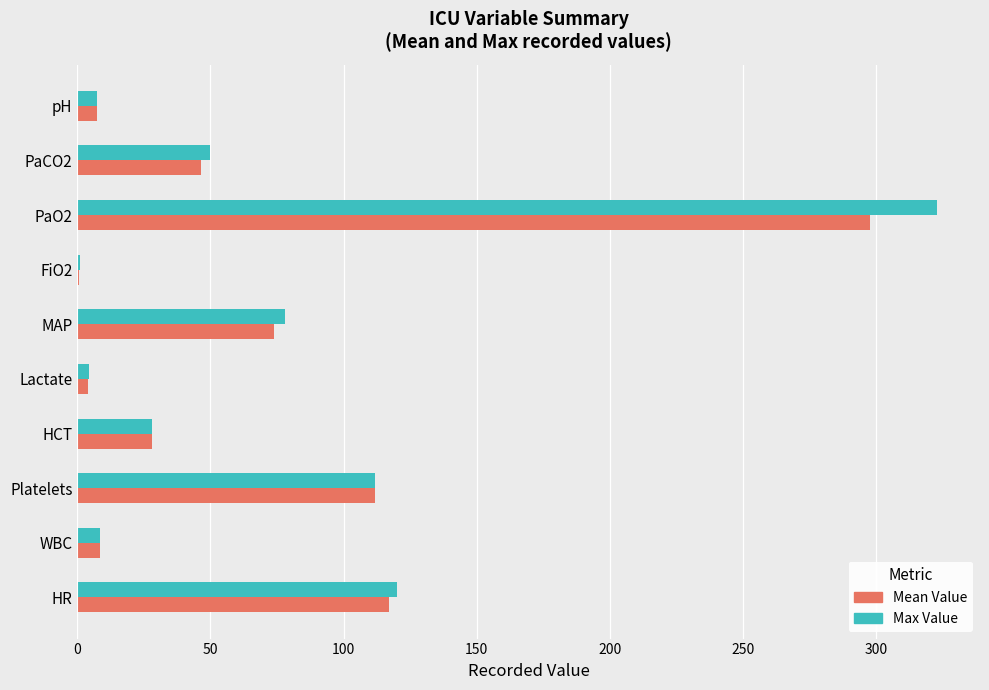

What is the total value across all series at WBC?

16.8